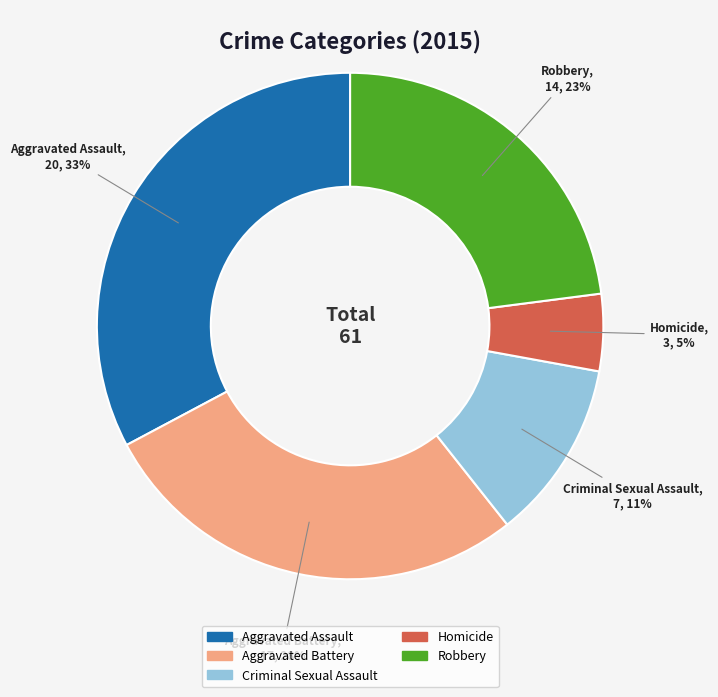

Between Criminal Sexual Assault and Aggravated Assault, which is larger?

Aggravated Assault